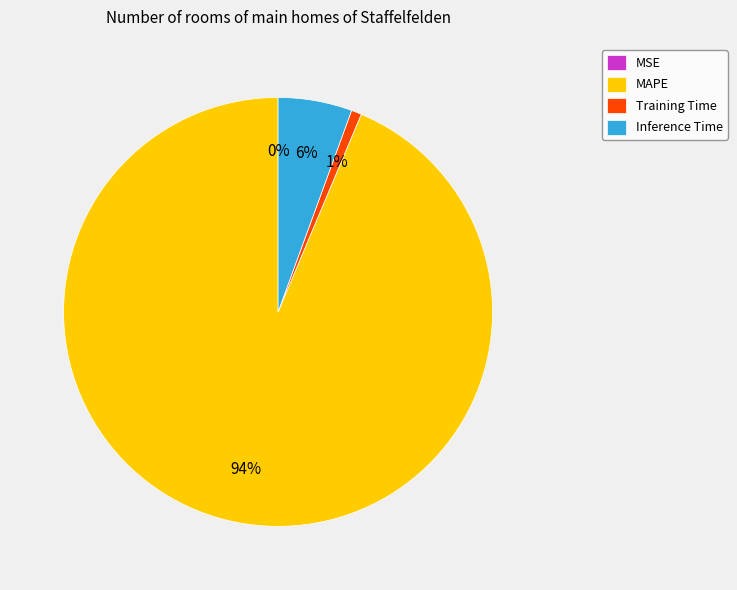

Is it true that Inference Time is 6% of the pie?

True